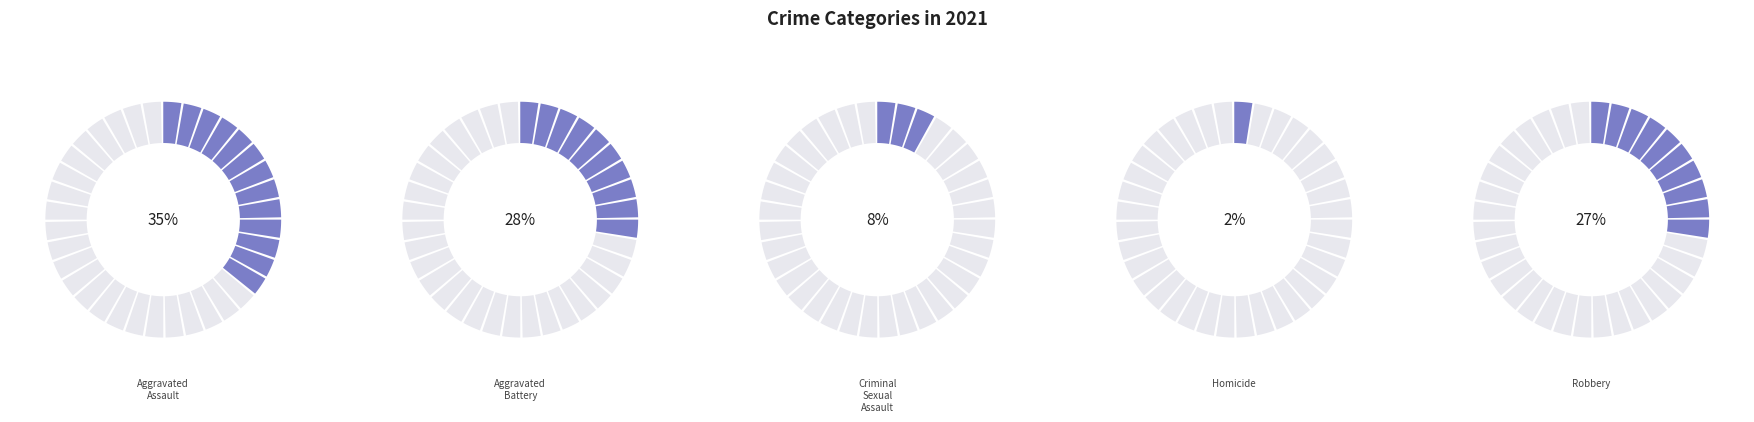

To the nearest percent, what is the average slice percentage?

20%